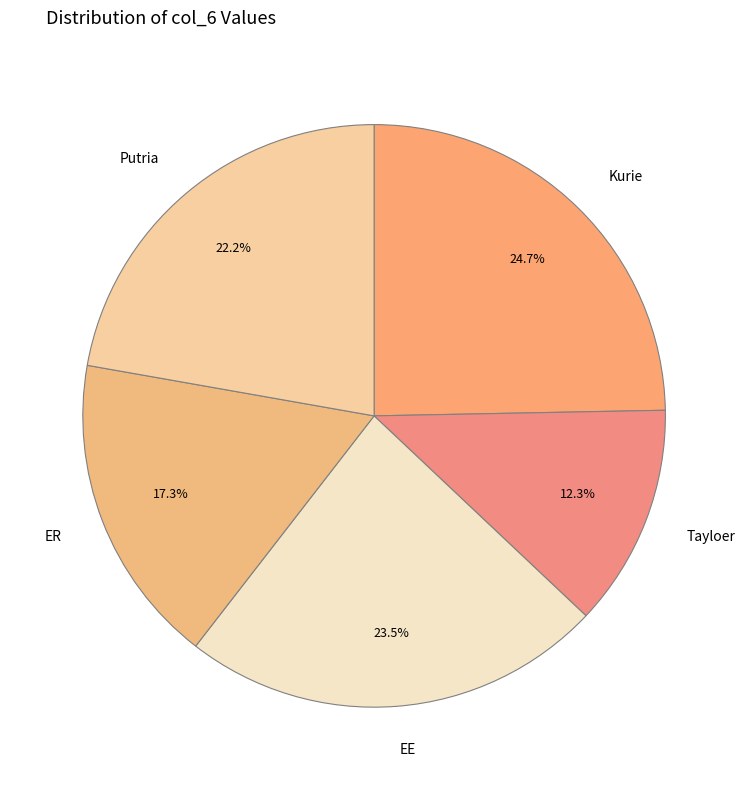

What is the smallest slice in the pie chart?

Tayloer